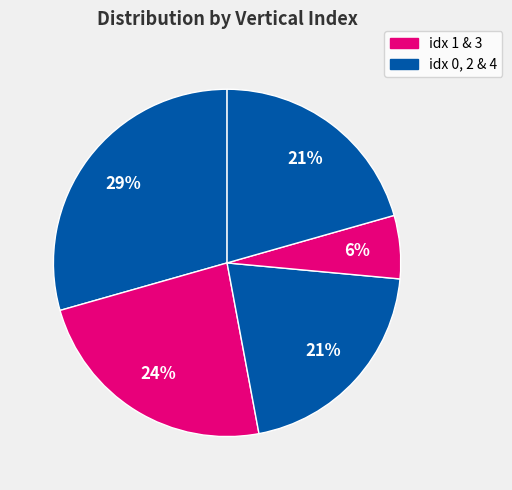

Is there a majority slice in this chart?

No